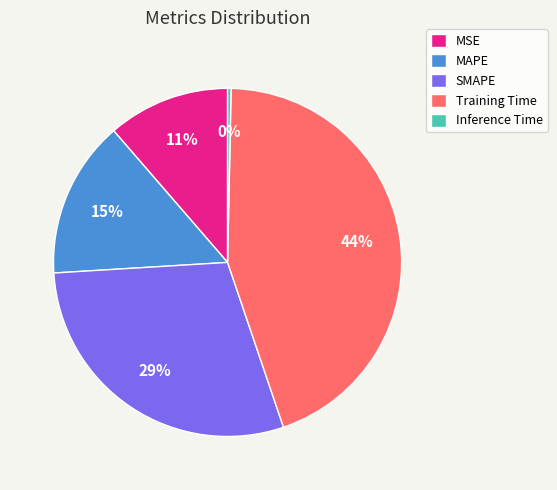

How many slices are in this pie chart?

5